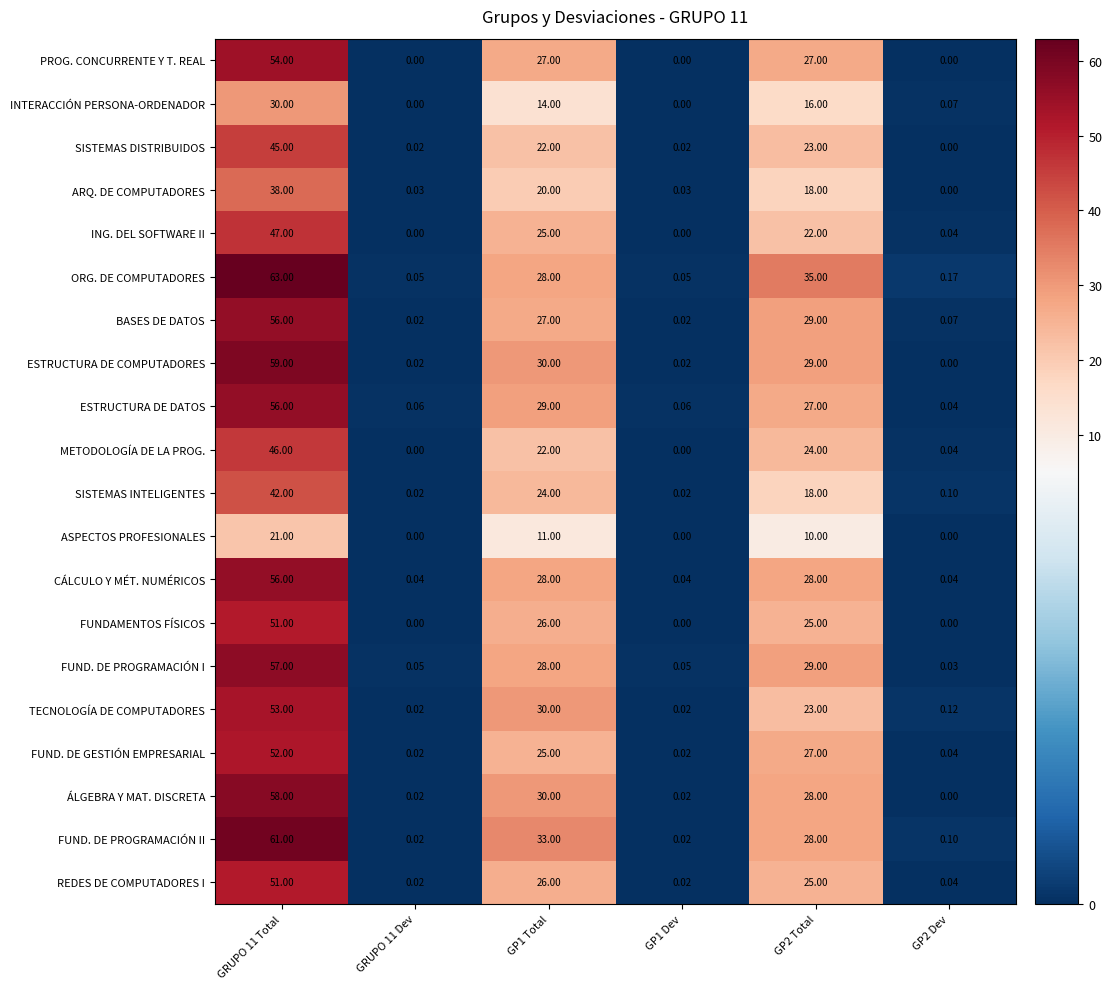

Which series has the largest total across all categories?

ORG. DE COMPUTADORES